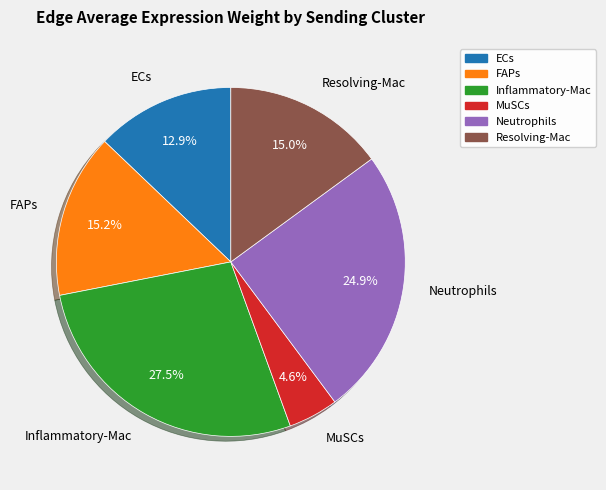

Is FAPs the majority of the pie?

No